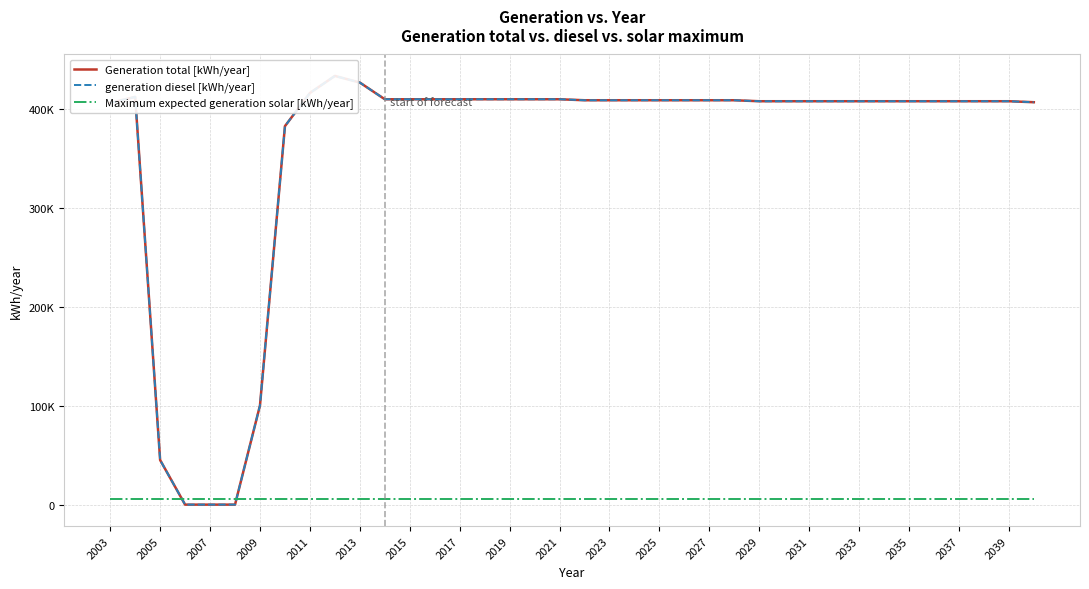

Reading left to right, list all the values displayed in this chart.

Generation total [kWh/year]: 406300.0	412394.0	45100.0	0.0	0.0	0.0	100325.0	382809.0	416330.0	433601.0	426900.0	410000.0	410000.0	410000.0	410000.0	410000.0	410000.0	410000.0	410000.0	409000.0	409000.0	409000.0	409000.0	409000.0	409000.0	409000.0	408000.0	408000.0	408000.0	408000.0	408000.0	408000.0	408000.0	408000.0	408000.0	408000.0	408000.0	407000.0
generation diesel [kWh/year]: 406300.0	412394.0	45100.0	0.0	0.0	0.0	100325.0	382809.0	416330.0	433601.0	426900.0	410000.0	410000.0	410000.0	410000.0	410000.0	410000.0	410000.0	410000.0	409000.0	409000.0	409000.0	409000.0	409000.0	409000.0	409000.0	408000.0	408000.0	408000.0	408000.0	408000.0	408000.0	408000.0	408000.0	408000.0	408000.0	408000.0	407000.0
Maximum expected generation solar [kWh/year]: 6062.9	6062.9	6062.9	6062.9	6062.9	6062.9	6062.9	6062.9	6062.9	6062.9	6062.9	6062.9	6062.9	6062.9	6062.9	6062.9	6062.9	6062.9	6062.9	6062.9	6062.9	6062.9	6062.9	6062.9	6062.9	6062.9	6062.9	6062.9	6062.9	6062.9	6062.9	6062.9	6062.9	6062.9	6062.9	6062.9	6062.9	6062.9